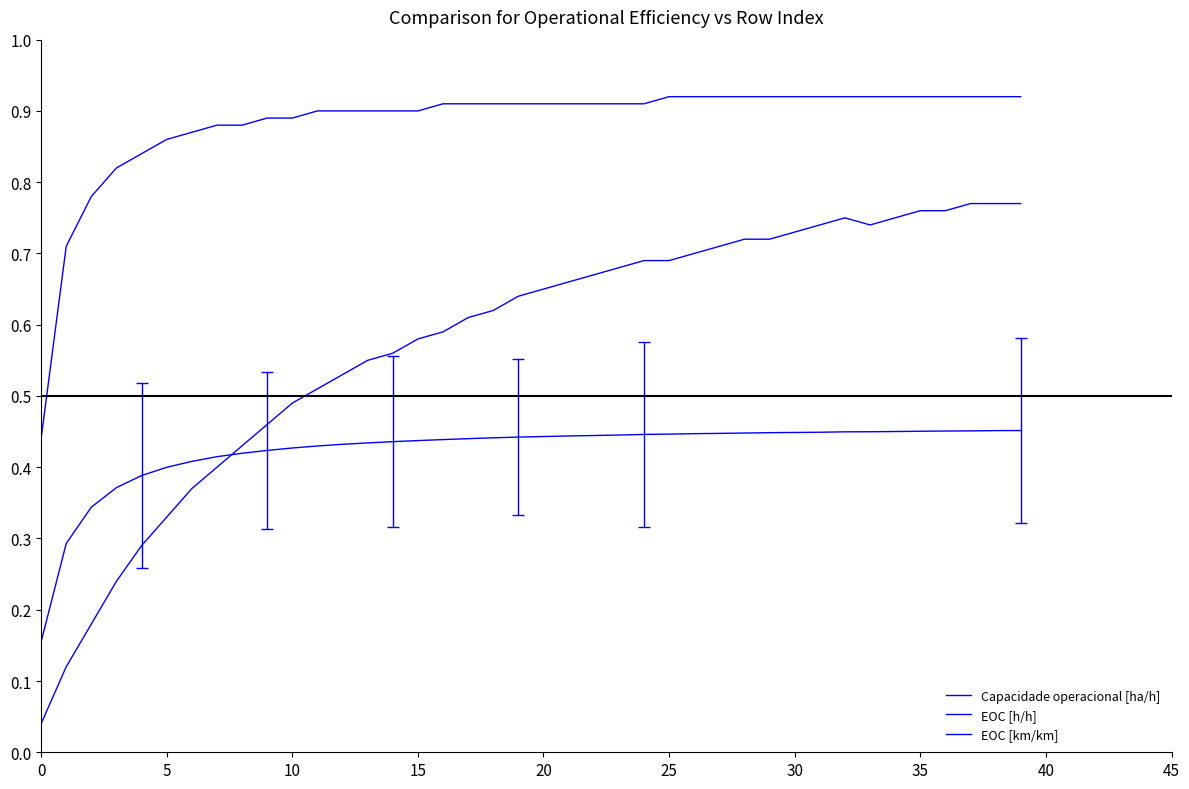

In EOC [km/km], how many points are higher than both neighbors (excluding endpoints)?

1